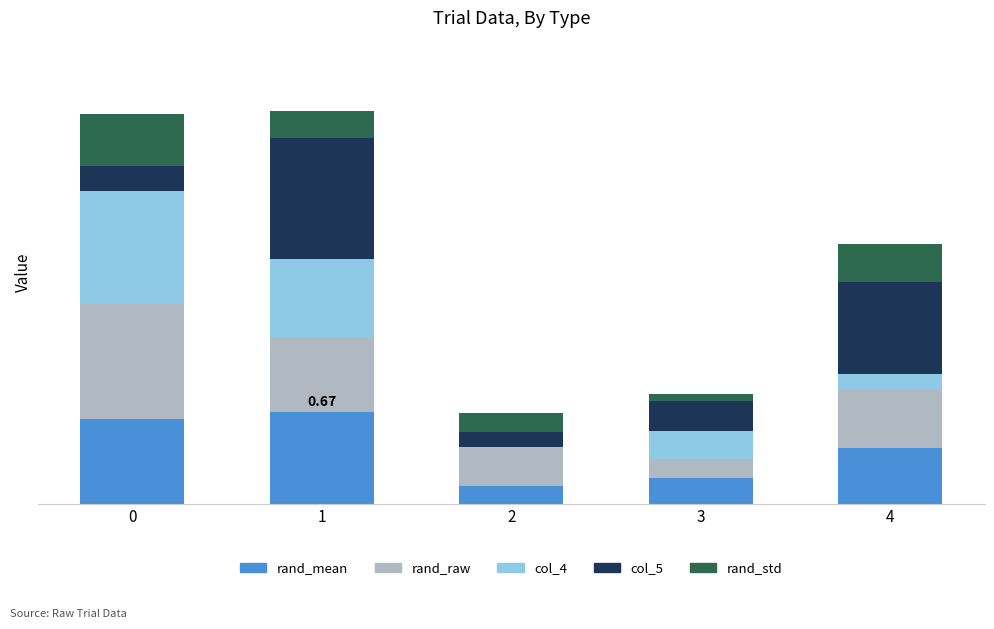

Does the chart contain stacked bars?

Yes